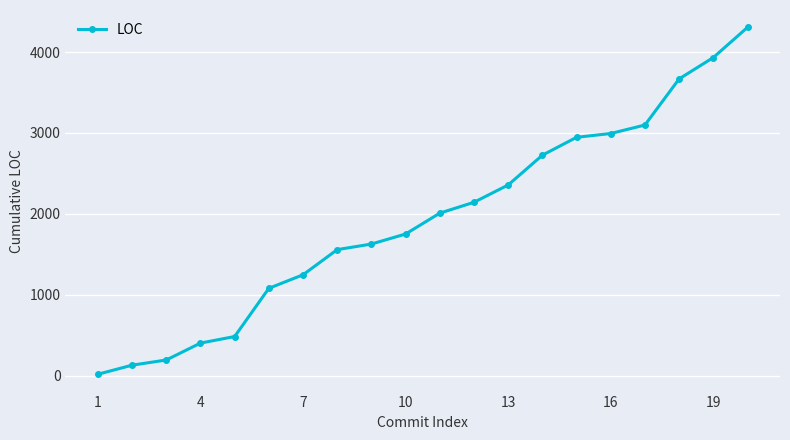

Reading left to right, transcribe all the data shown in this chart.

18	130	194	403	484	1080	1247	1558	1627	1751	2009	2143	2357	2725	2946	2993	3098	3668	3932	4305